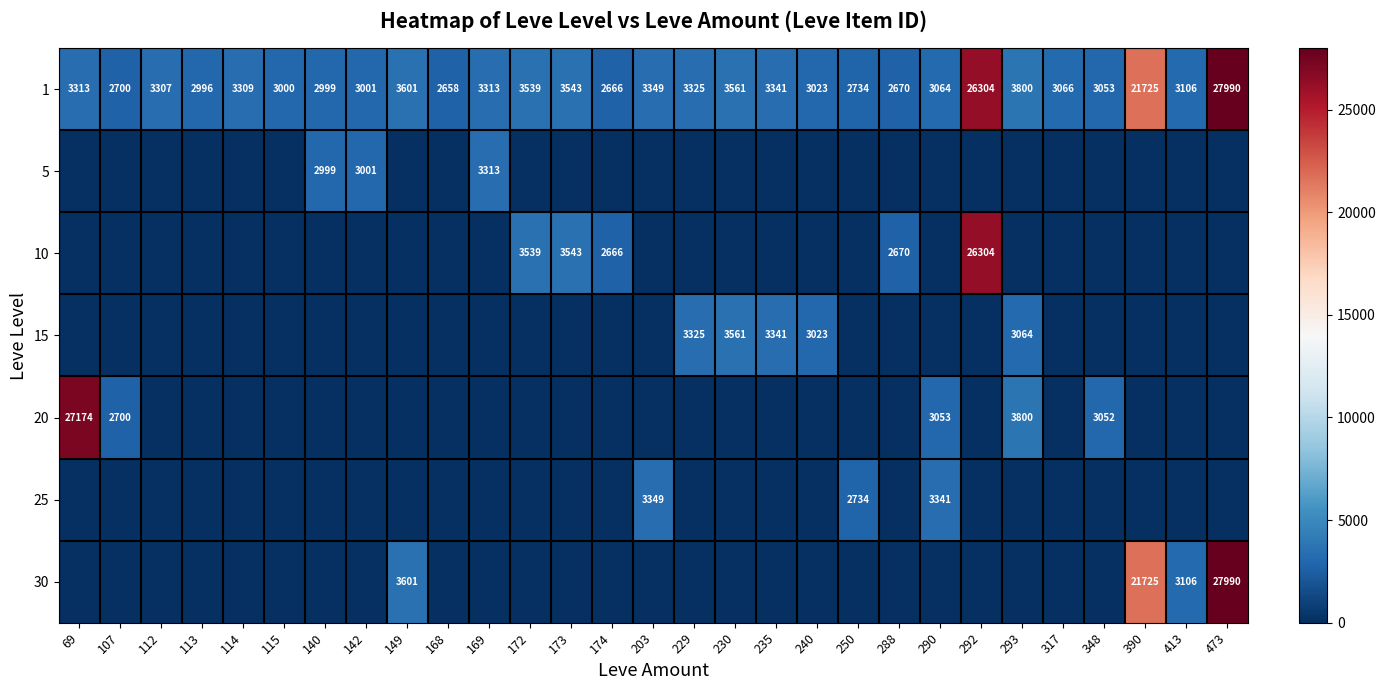

Is the value of 20 at 69 greater than the value of 1 at 292?

Yes